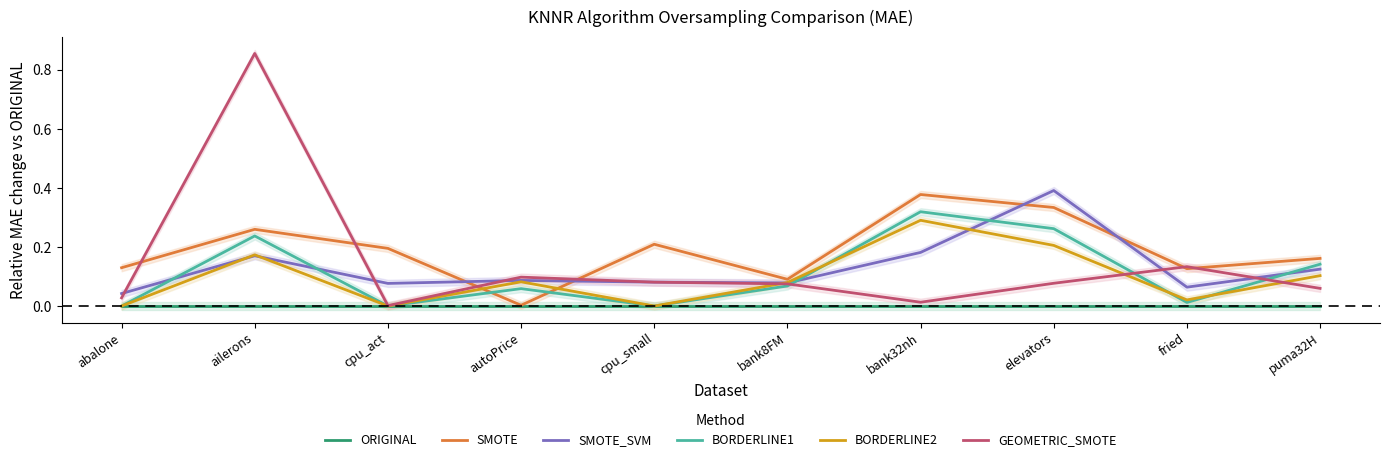

What position from the right is bank32nh?

4